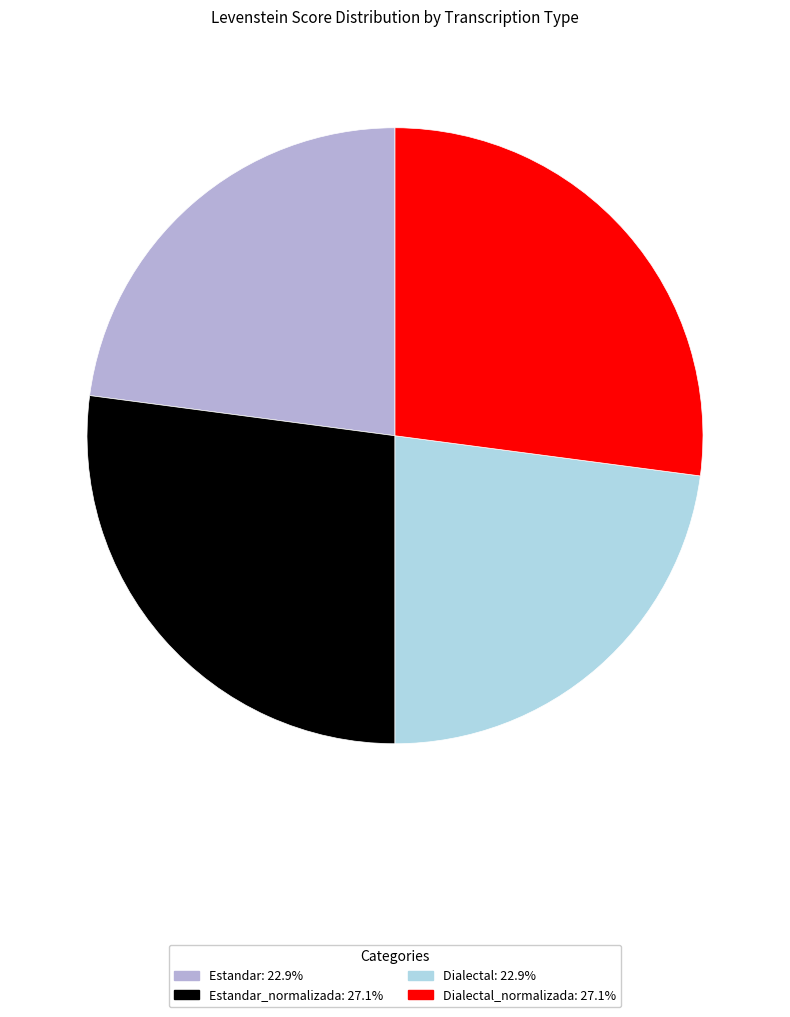

Is there a majority slice in this chart?

No